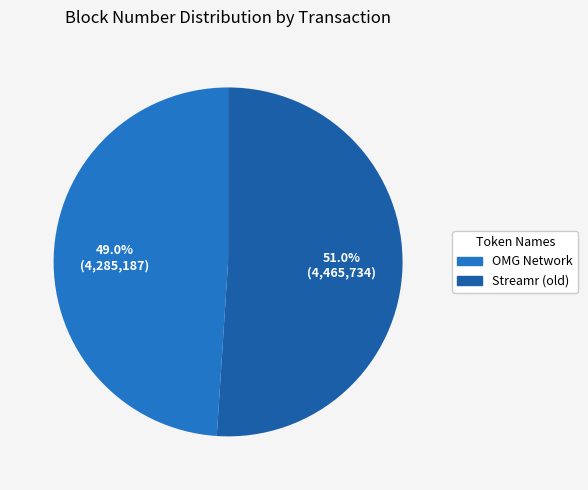

Does any single category account for the majority?

Yes